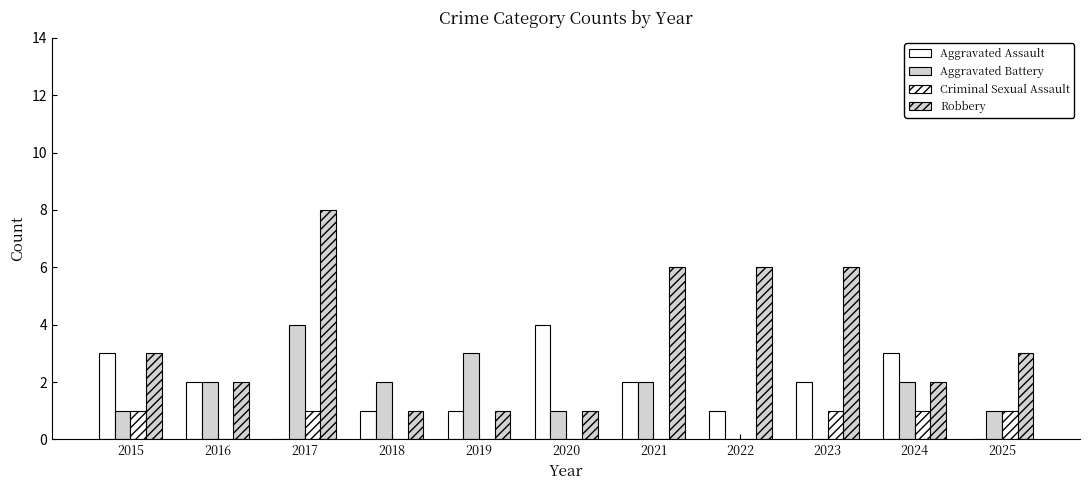

Reading left to right, transcribe all the data shown in this chart.

Aggravated Assault: 2015=3	2016=2	2017=0	2018=1	2019=1	2020=4	2021=2	2022=1	2023=2	2024=3	2025=0
Aggravated Battery: 2015=1	2016=2	2017=4	2018=2	2019=3	2020=1	2021=2	2022=0	2023=0	2024=2	2025=1
Criminal Sexual Assault: 2015=1	2016=0	2017=1	2018=0	2019=0	2020=0	2021=0	2022=0	2023=1	2024=1	2025=1
Robbery: 2015=3	2016=2	2017=8	2018=1	2019=1	2020=1	2021=6	2022=6	2023=6	2024=2	2025=3